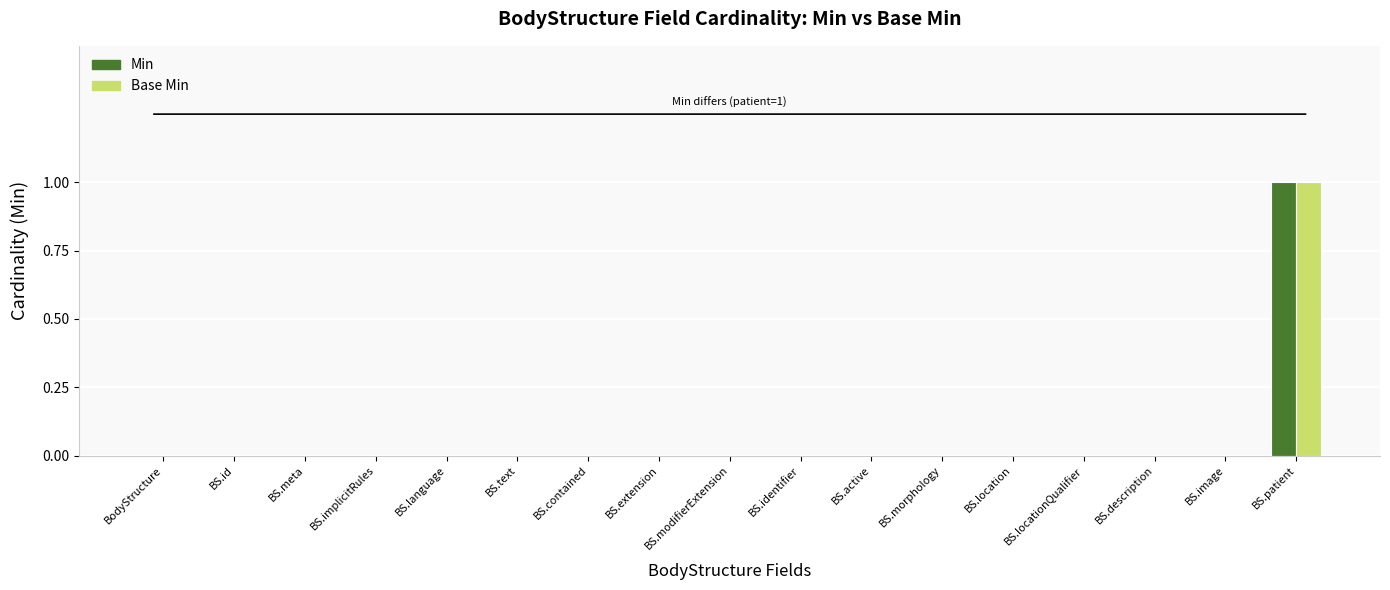

Is it true that Min equals 0 at BS.description?

True